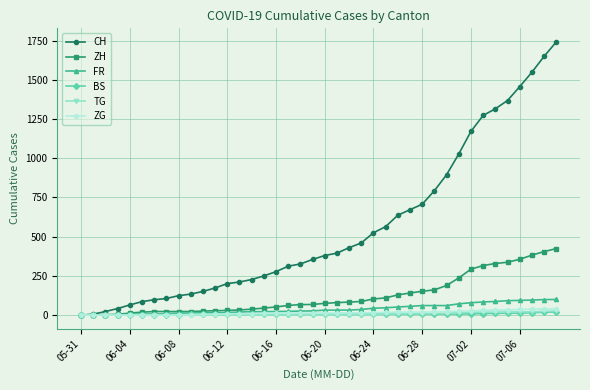

What are all the series names shown in the legend?

CH, ZH, FR, BS, TG, ZG